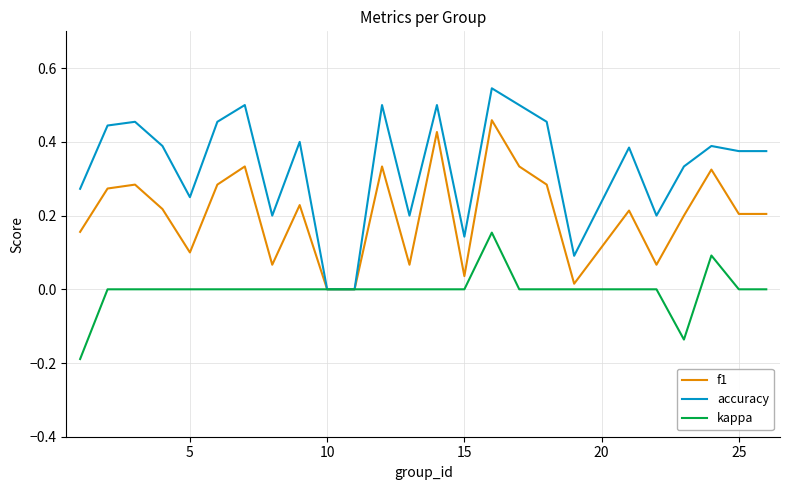

Which series has the largest total across all categories?

accuracy